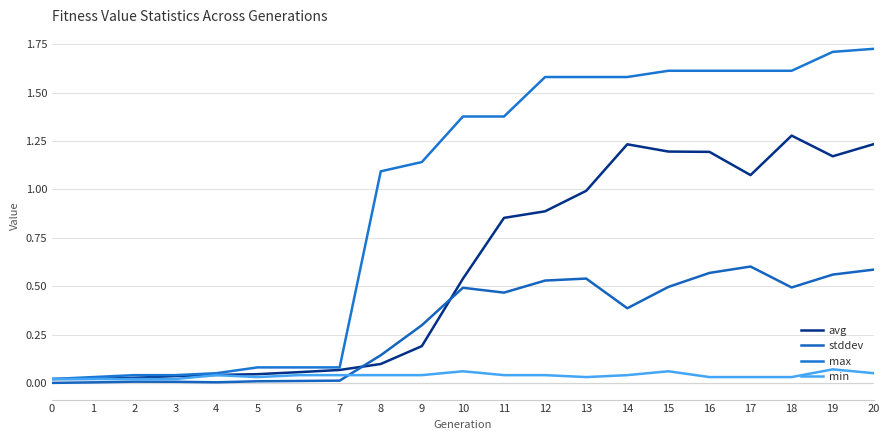

Does the chart have visible grid lines?

Yes